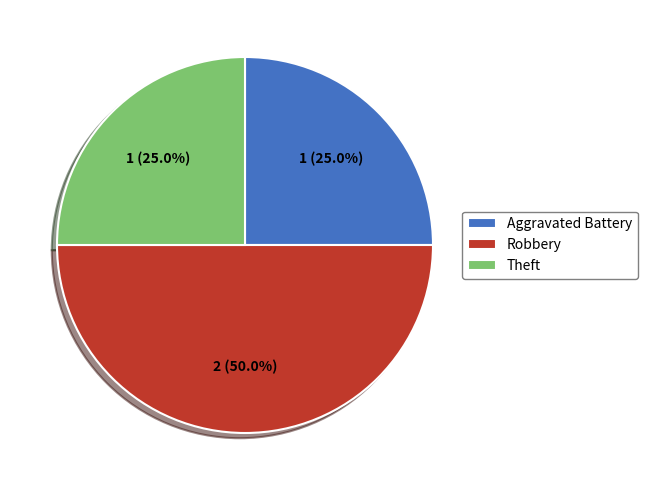

Which slice is the largest?

Robbery